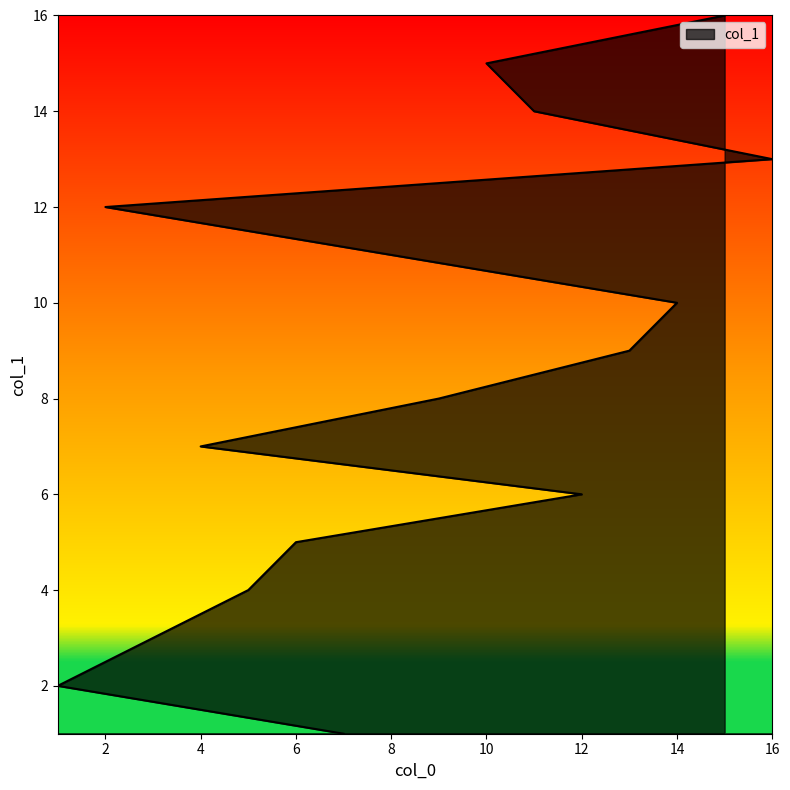

What is the difference between the second highest and second lowest values?

13